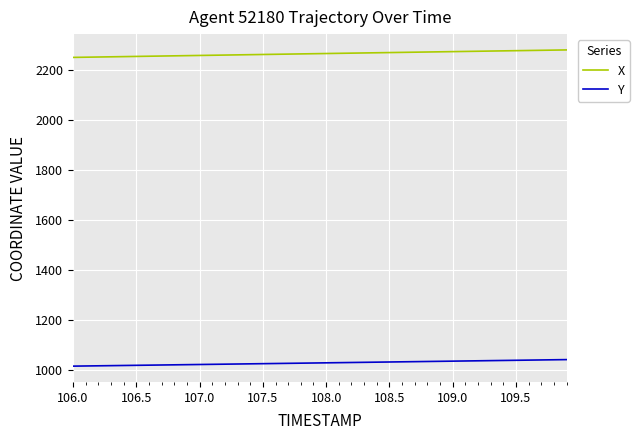

List the series in order of their peak value, lowest first.

Y, X